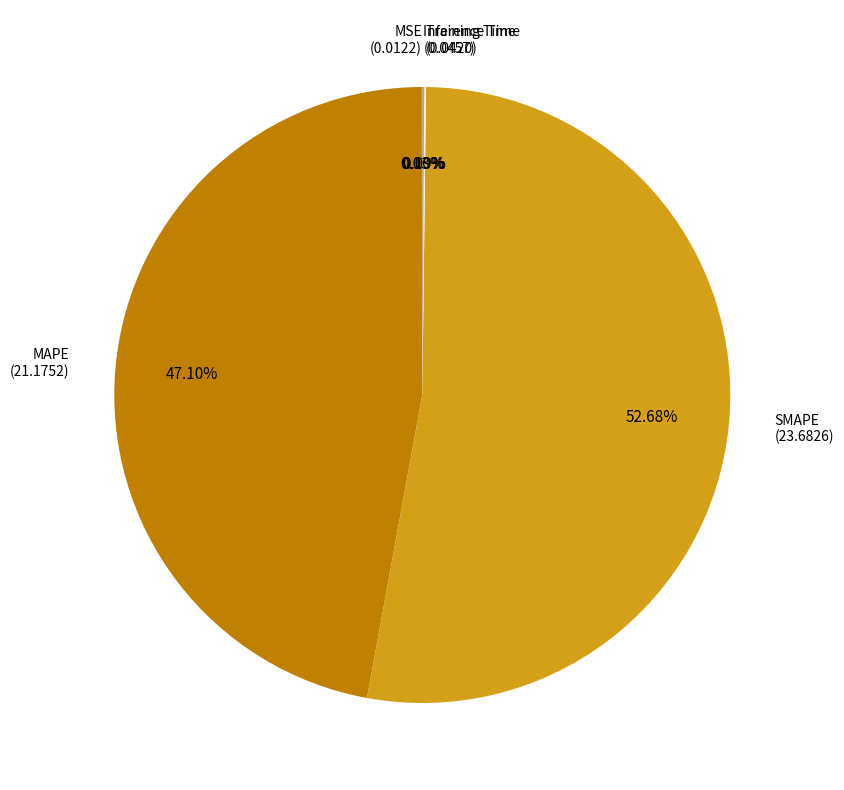

To the nearest percent, what is the difference between the largest and smallest slice percentages?

53%